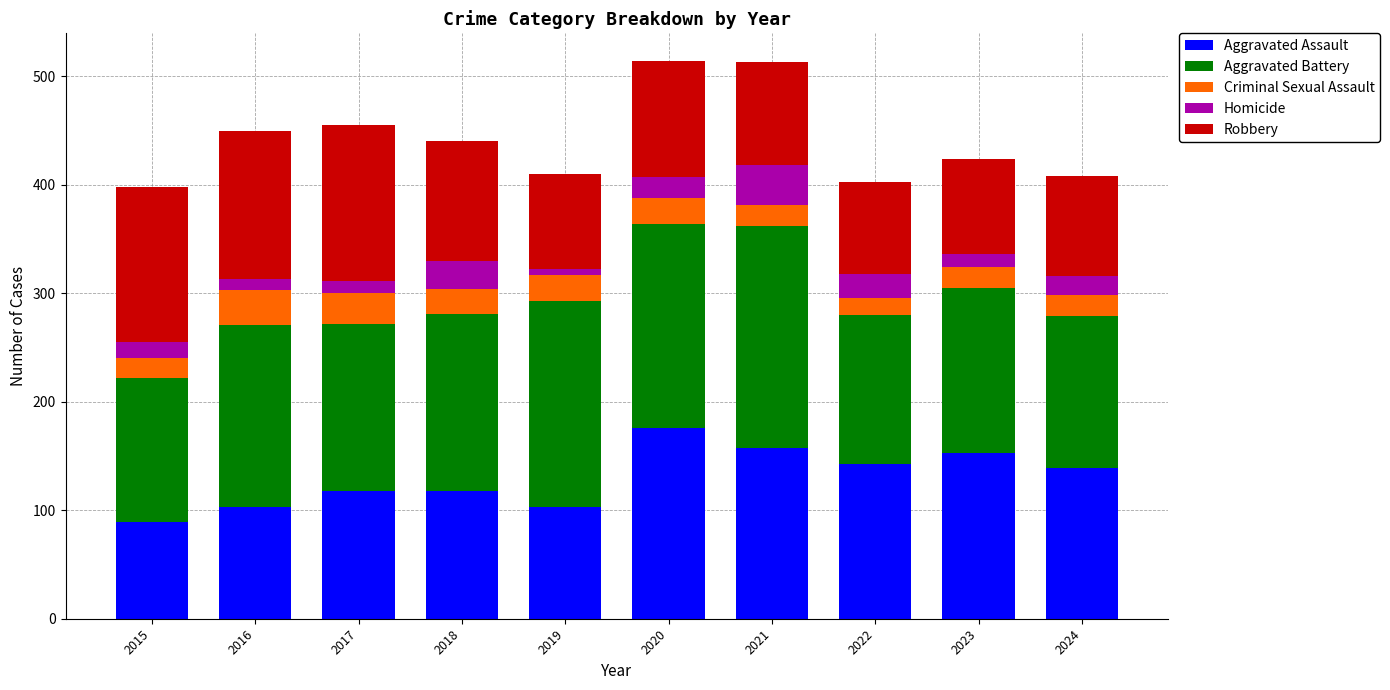

What is the total value across all series at 2023?

424